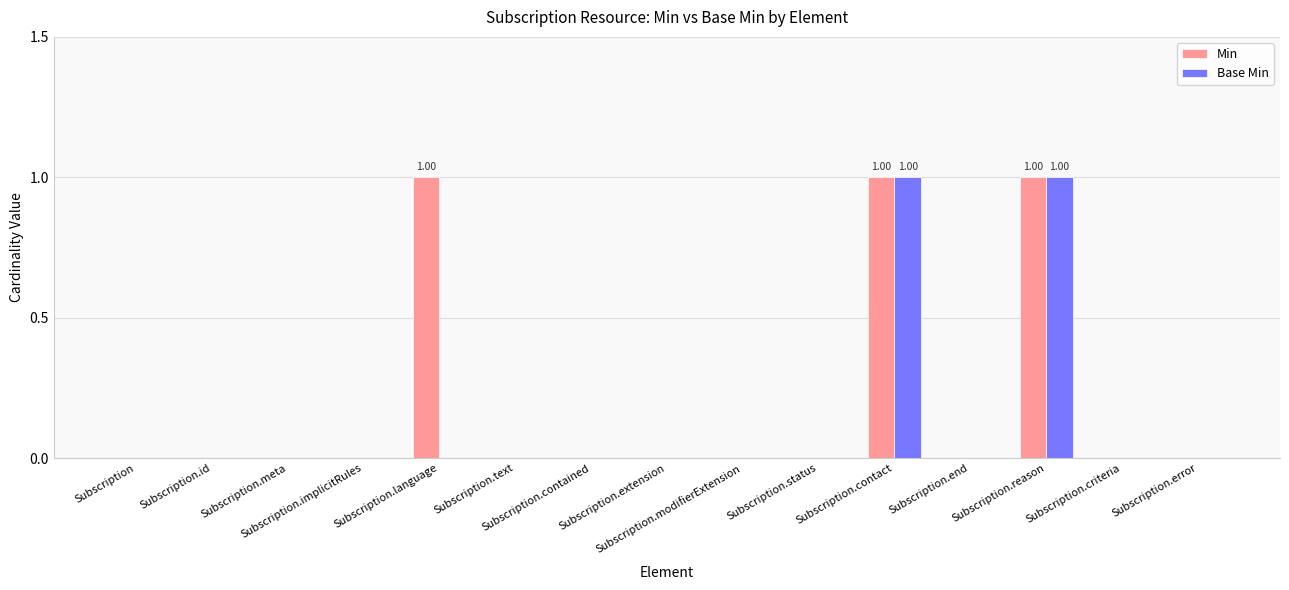

Are the bars grouped side by side (vs. stacked)?

Yes